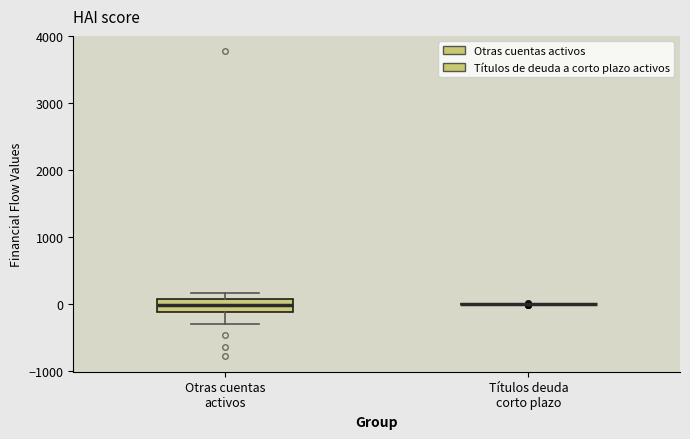

Reading left to right, transcribe this box plot: for each box, give where its median line is, the range the box spans, and where its two whiskers end, as read against the y-axis. The values are not printed on the chart, so give them approximately, as read against the axis.

Otras cuentas activos: median 0, box -100 to 100, whiskers -300 to 200
Títulos deuda corto plazo: box collapsed to a line at 0, whiskers 0 to 0